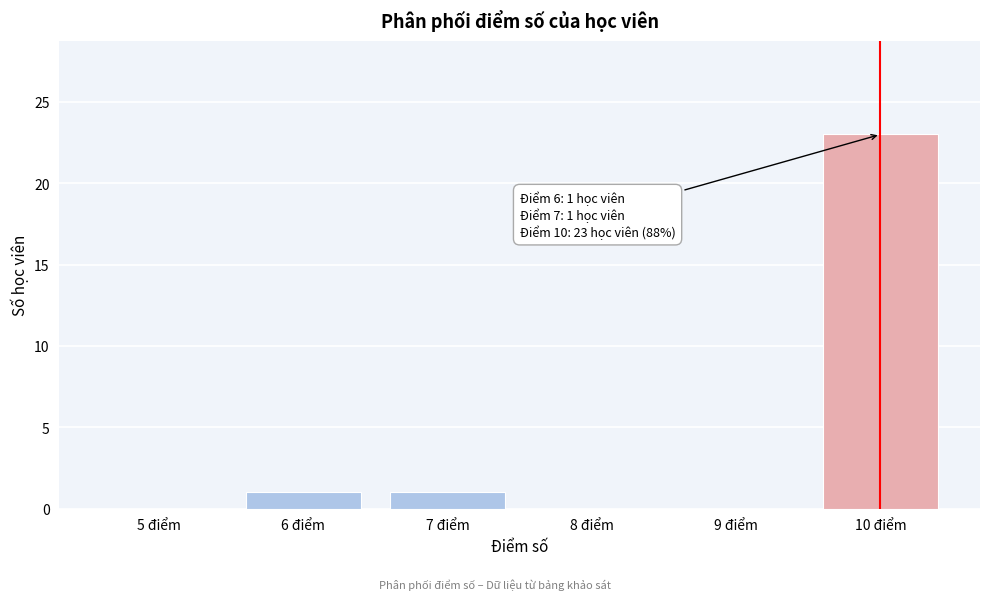

Reading left to right, extract all data points from this chart.

5 điểm=0	6 điểm=1	7 điểm=1	8 điểm=0	9 điểm=0	10 điểm=23